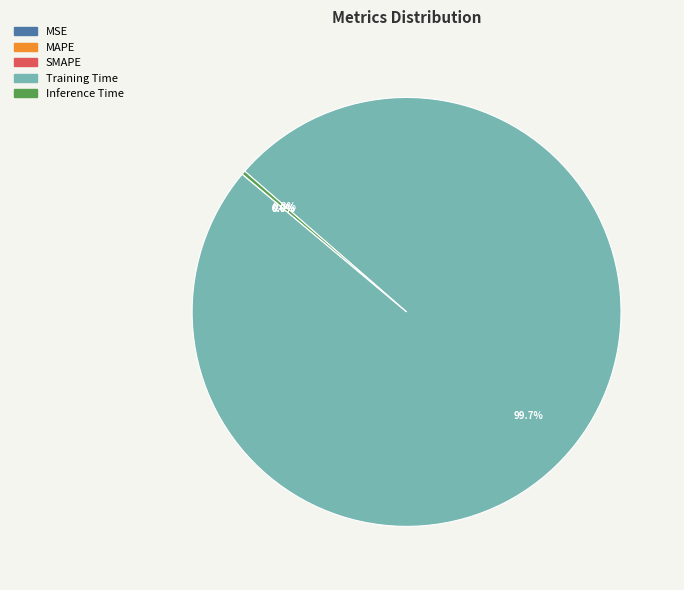

What is the majority slice?

Training Time